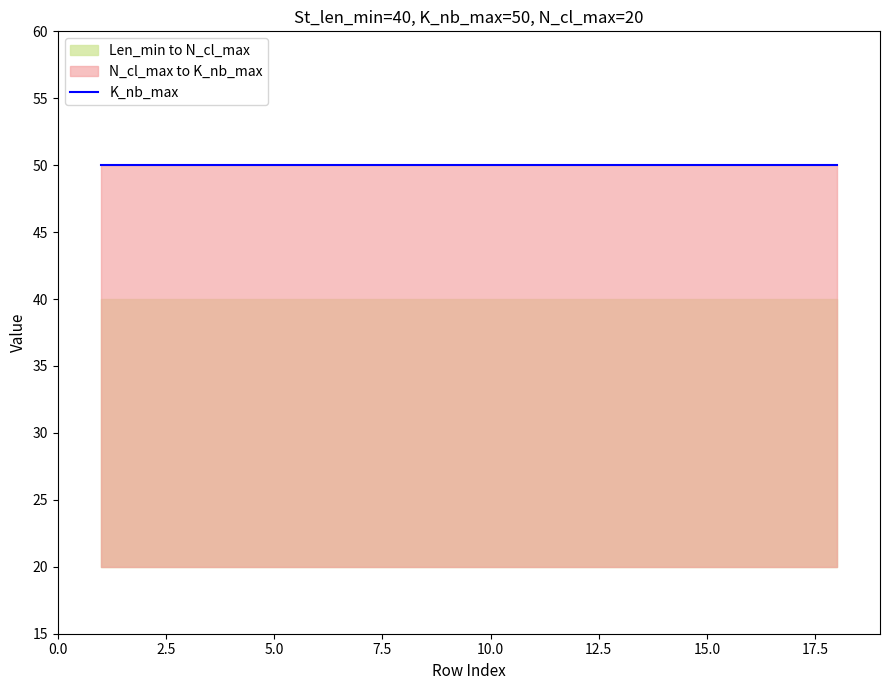

How many lines are shown in the chart?

3